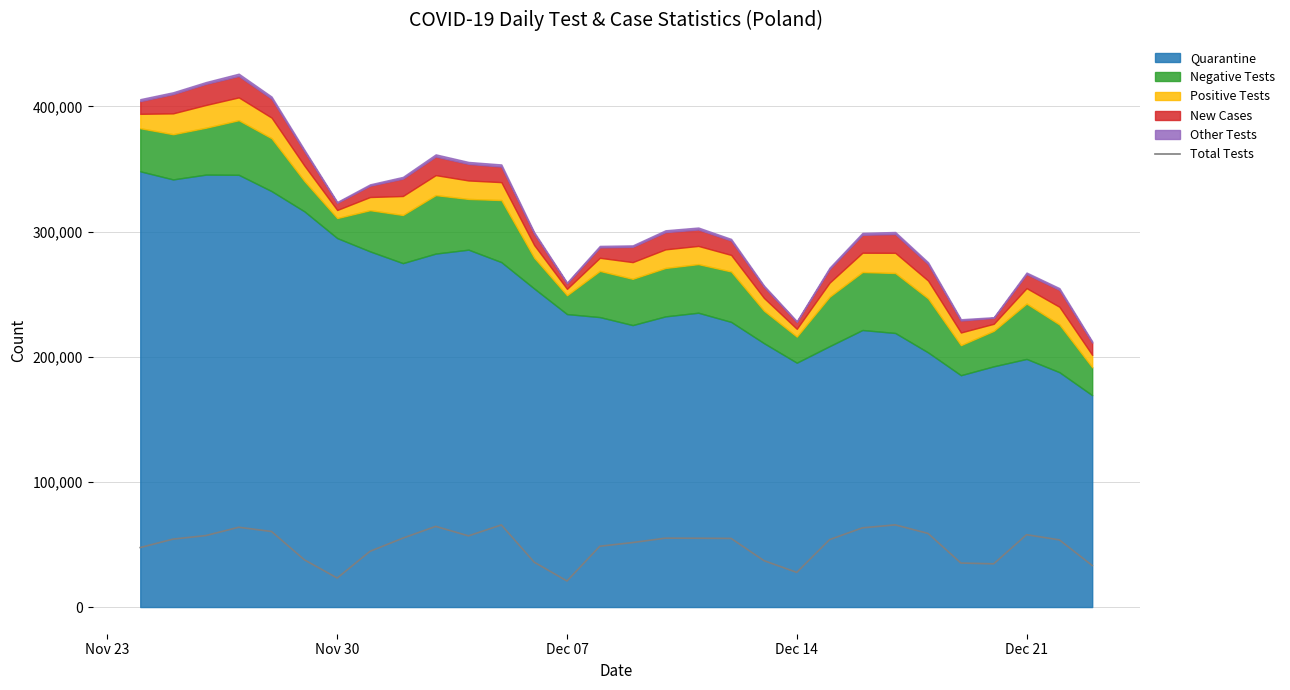

What is the difference between the second highest and minimum values?

44803